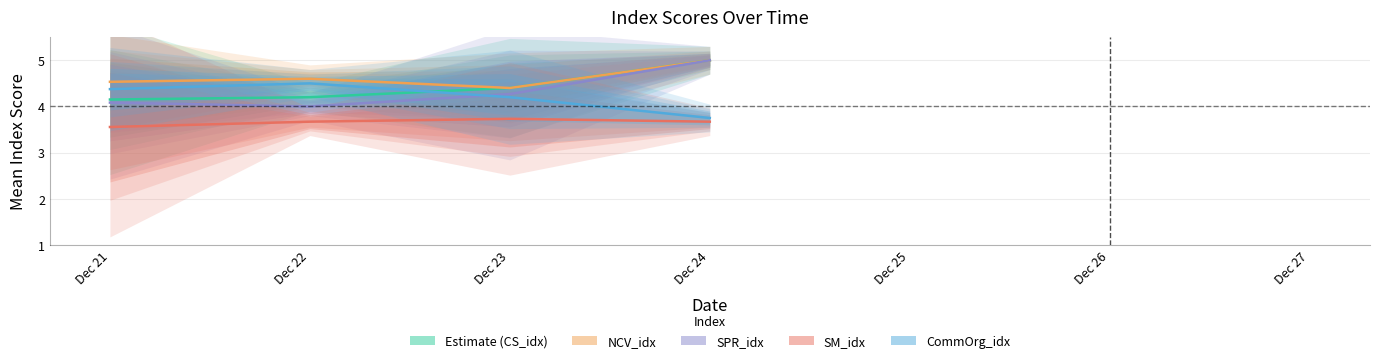

The CS Index series shows 2.0 at Dec 23. True or false?

False